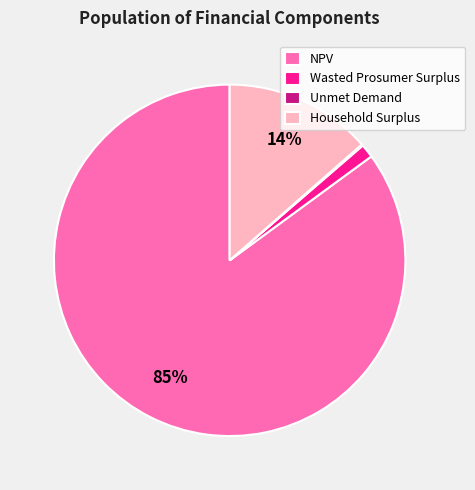

Which category has the biggest portion of the pie?

NPV